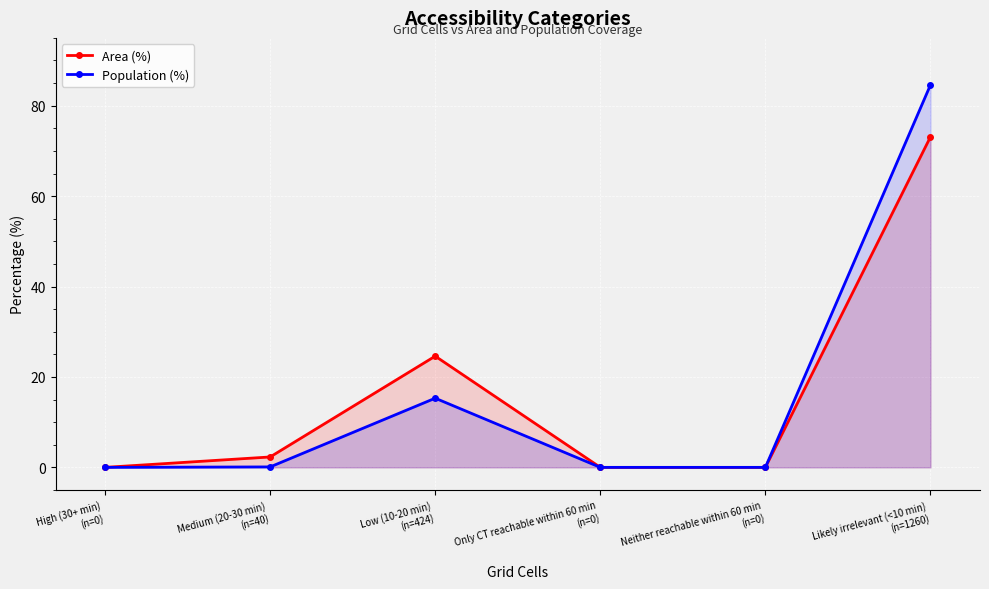

Rank the categories by Population (%) value from highest to lowest.

Likely irrelevant (<10 min)
(n=1260), Low (10-20 min)
(n=424), Medium (20-30 min)
(n=40), High (30+ min)
(n=0), Only CT reachable within 60 min
(n=0), Neither reachable within 60 min
(n=0)